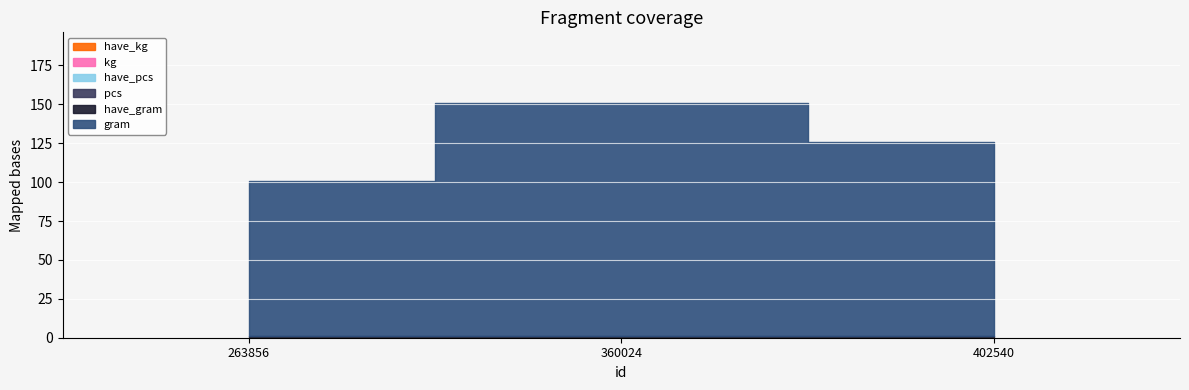

What is the value of the have_gram point at the 2nd from the left?

1